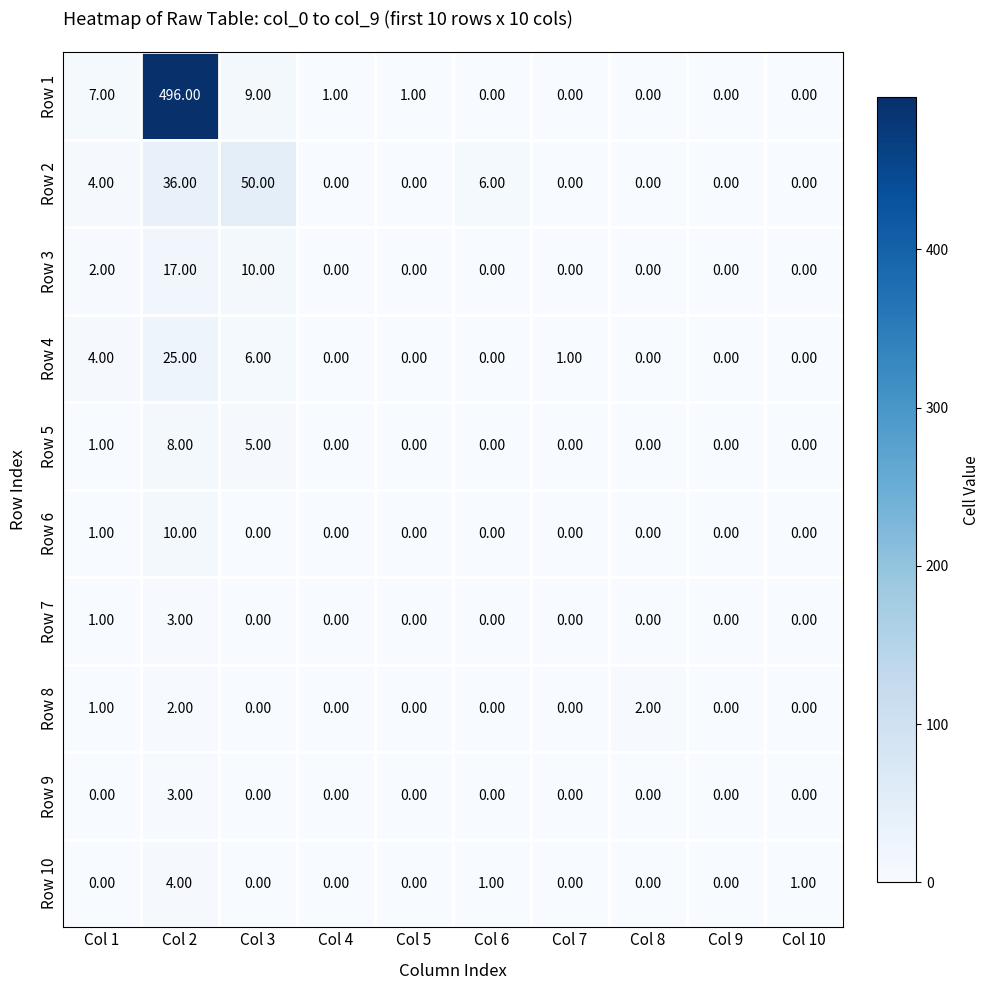

Which series changed the most between Col 2 and Col 3?

Row 1